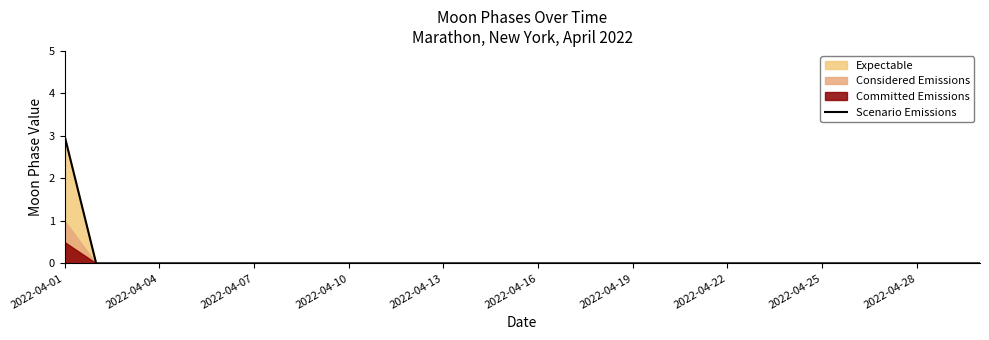

How many values are between 0 and 1?

29